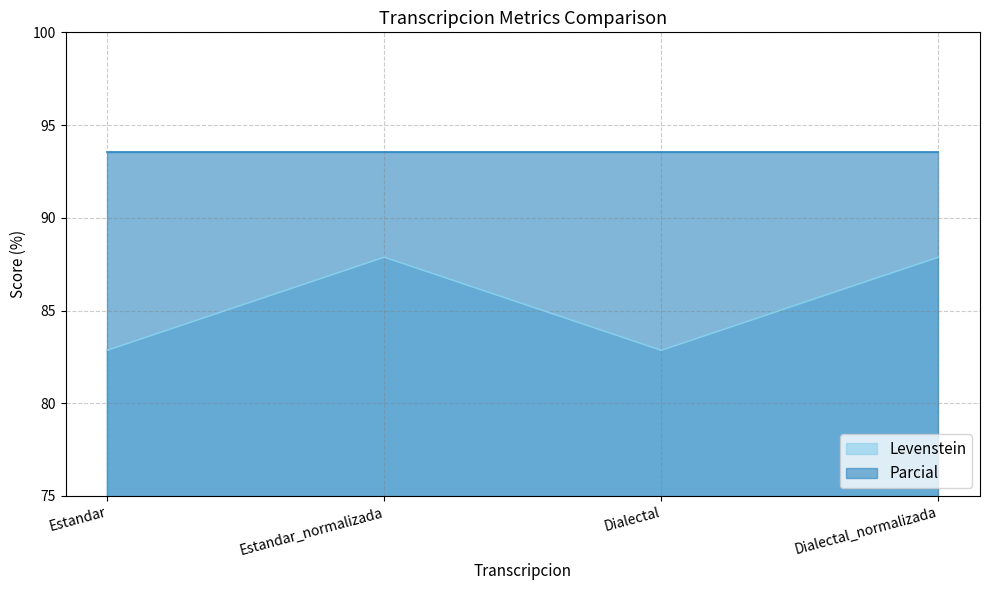

At which category does the chart reach its minimum across all series?

Estandar